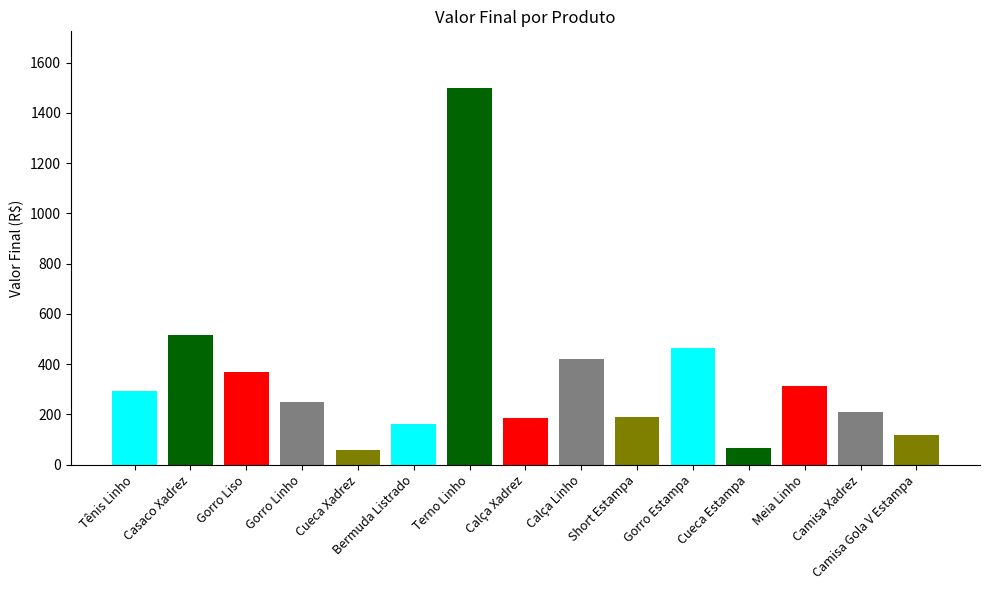

Reading left to right, list all the values displayed in this chart.

Tênis Linho=294	Casaco Xadrez=518	Gorro Liso=368	Gorro Linho=248	Cueca Xadrez=60	Bermuda Listrado=163	Terno Linho=1500	Calça Xadrez=185	Calça Linho=422	Short Estampa=192	Gorro Estampa=465	Cueca Estampa=66	Meia Linho=312	Camisa Xadrez=210	Camisa Gola V Estampa=118